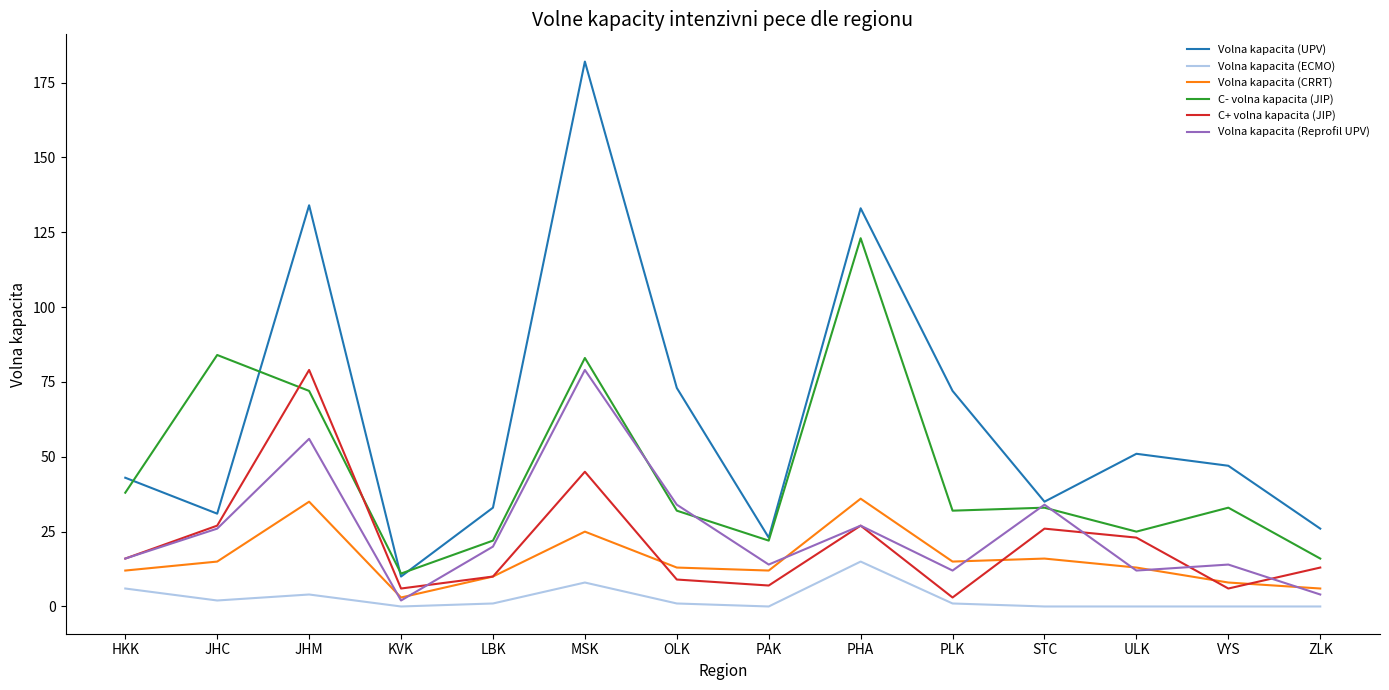

What is the total value across all series at KVK?

32